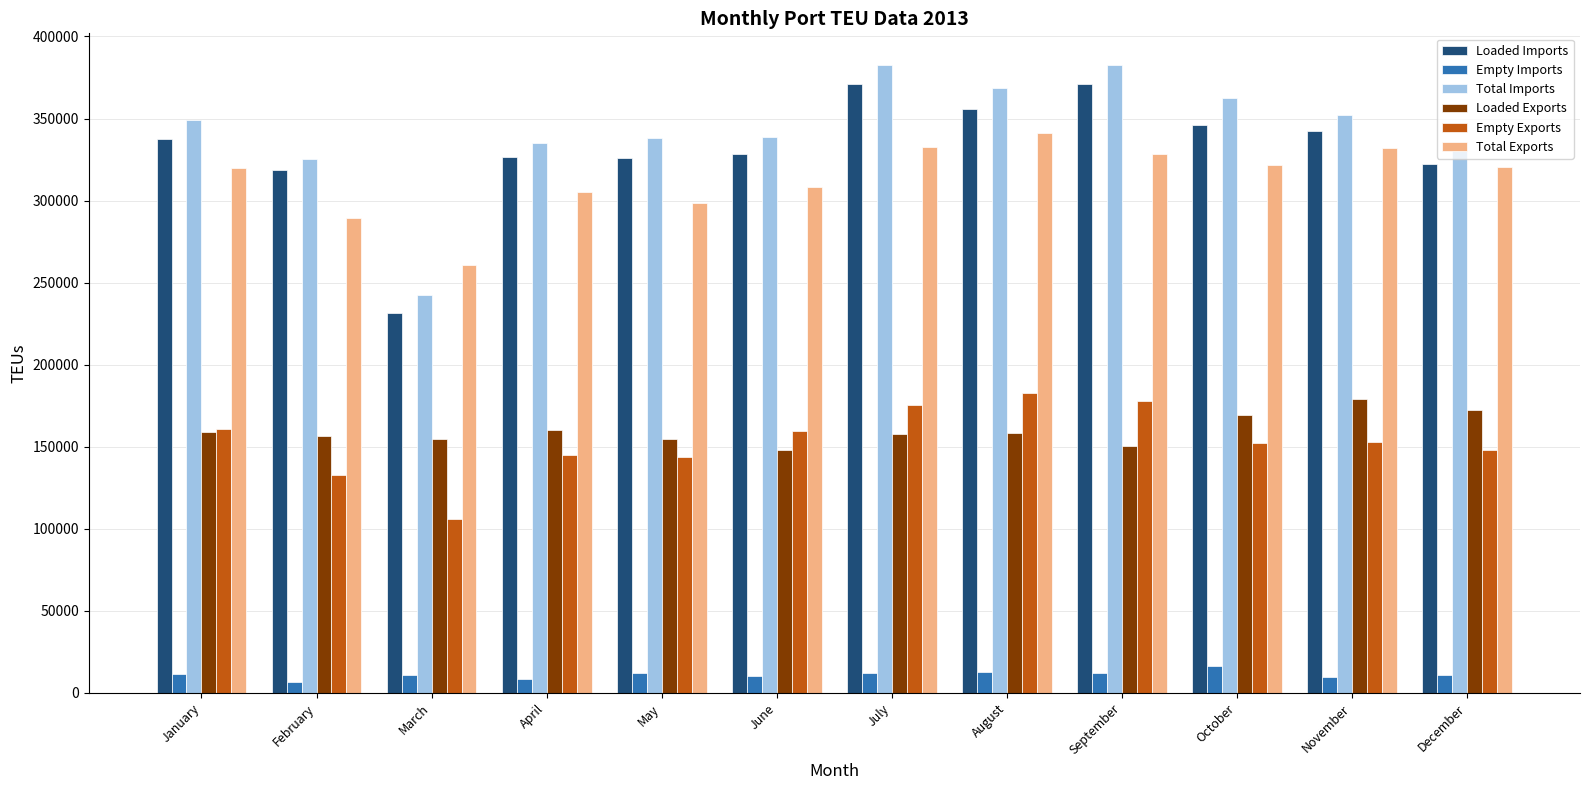

What are all the series names shown in the legend?

Loaded Imports, Empty Imports, Total Imports, Loaded Exports, Empty Exports, Total Exports